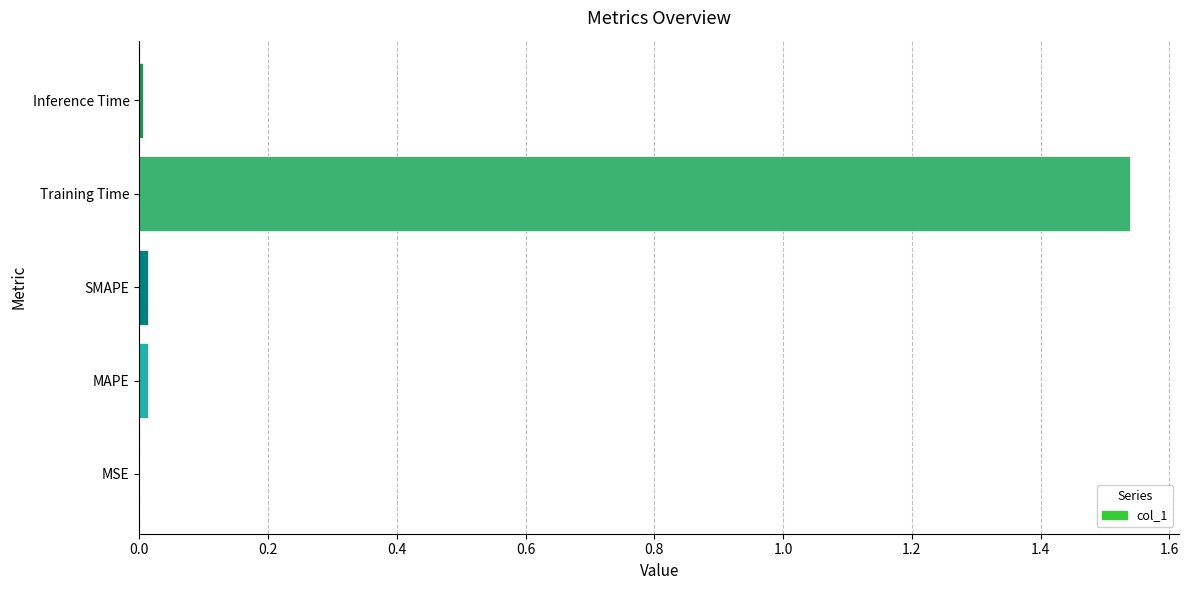

Is it true that the value at SMAPE is 0.0?

True